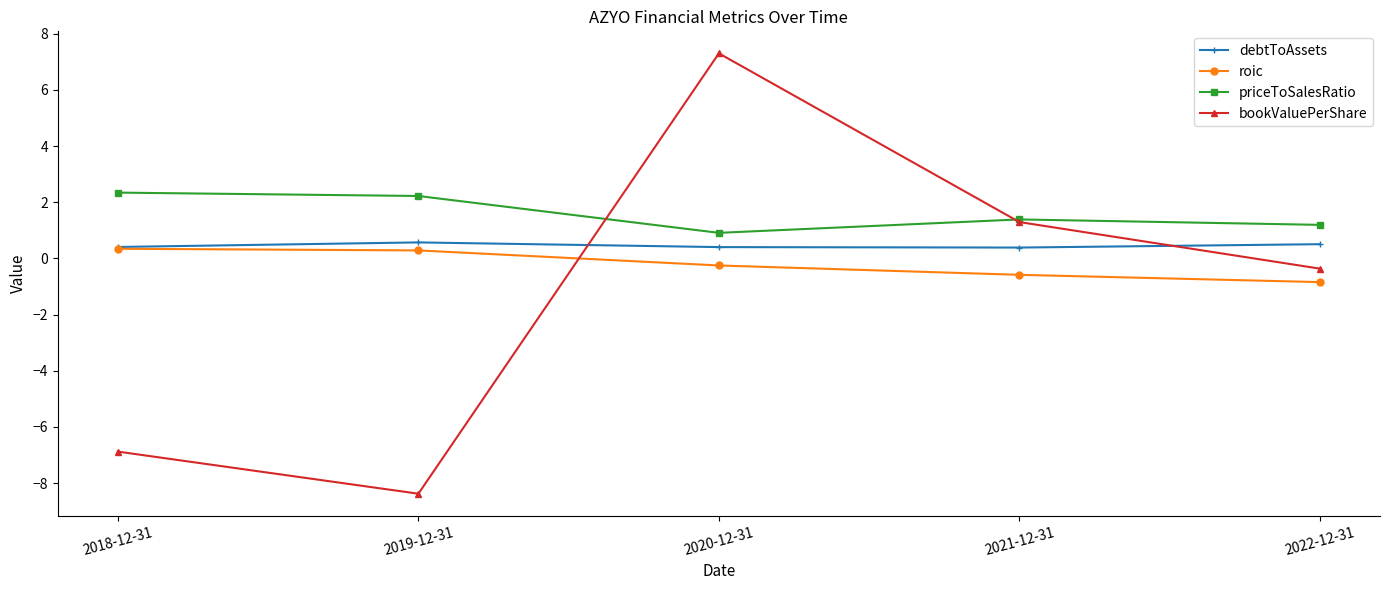

True or false: bookValuePerShare has more than 1 points higher than both neighbors.

False